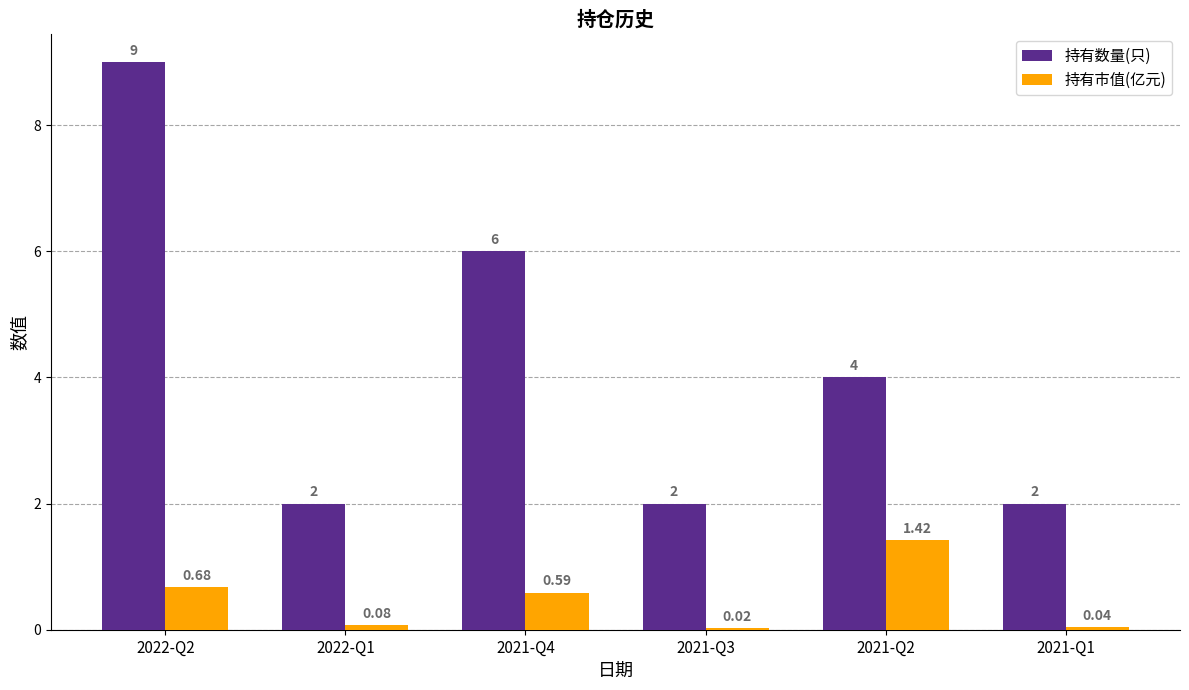

What is the sum of the 持有数量(只) values at 2021-Q2 and 2021-Q3?

6.0